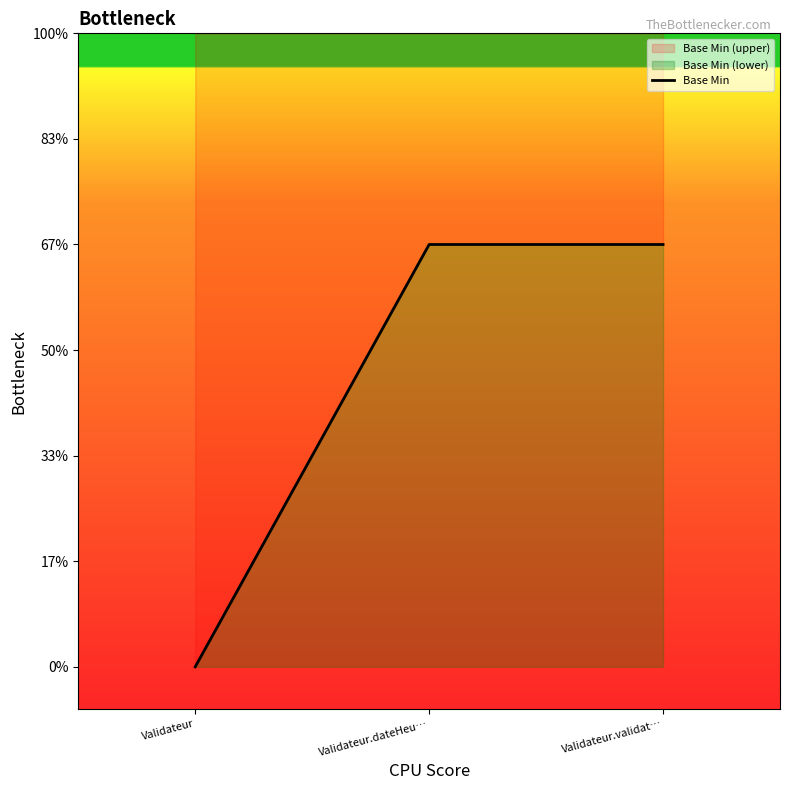

Is it true that the value at Validateur is 0?

True